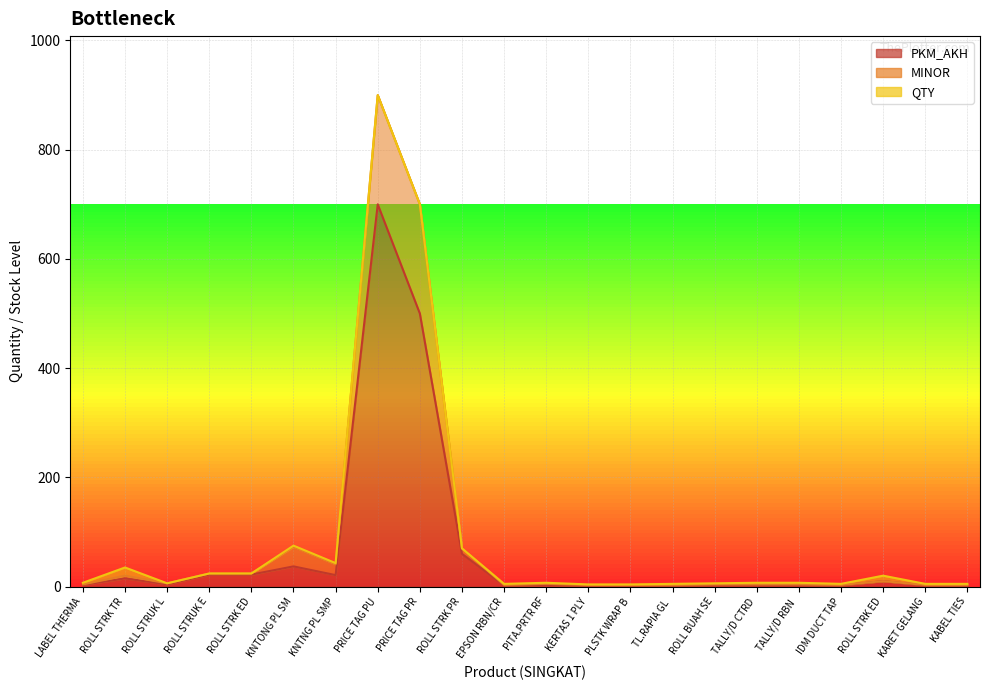

How many data points does each series have?

22